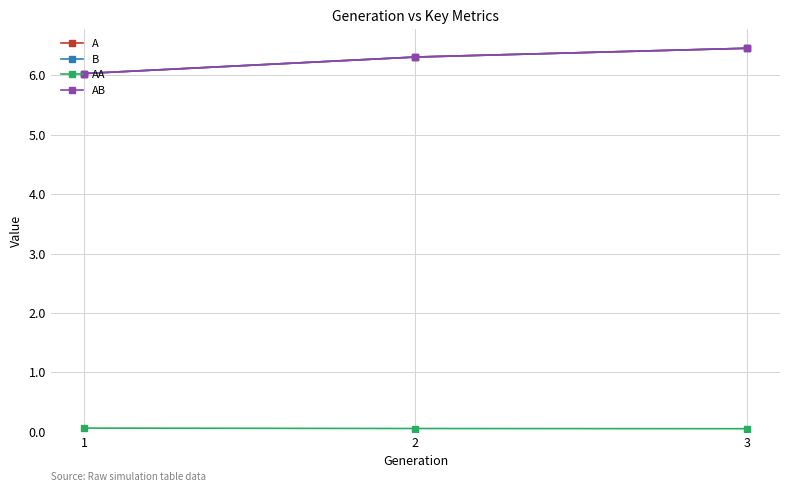

Reading left to right, what are all the values shown in this chart?

A: 1=6.0	2=6.3	3=6.5
B: 1=6.0	2=6.3	3=6.5
AA: 1=0.1	2=0.1	3=0.1
AB: 1=6.0	2=6.3	3=6.5